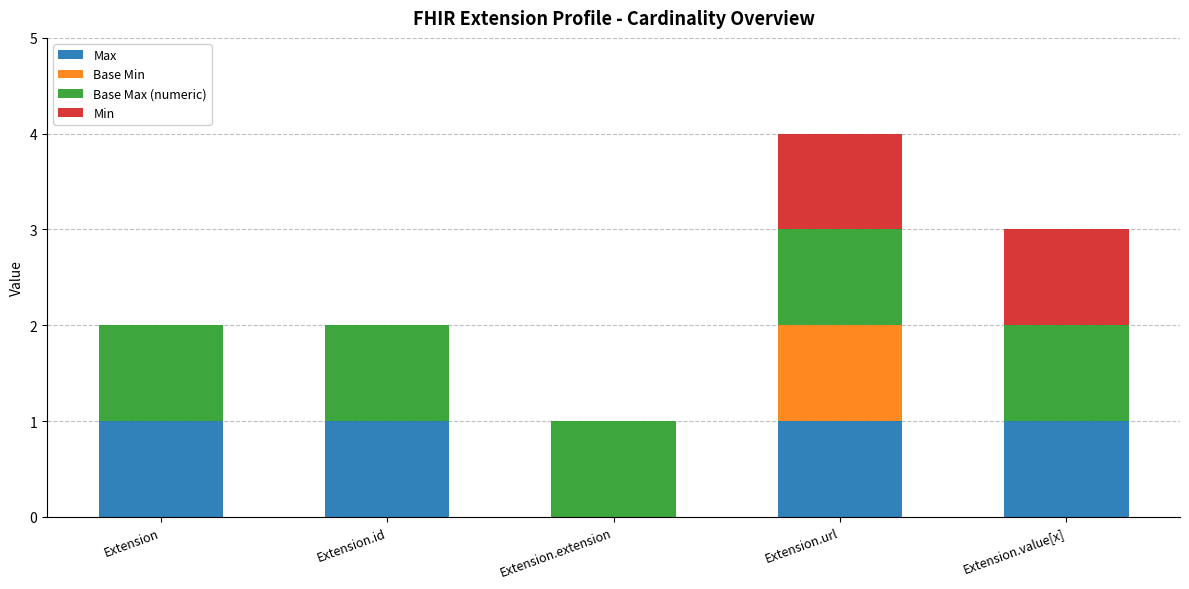

True or false: Max has a value of 1 at Extension.

True